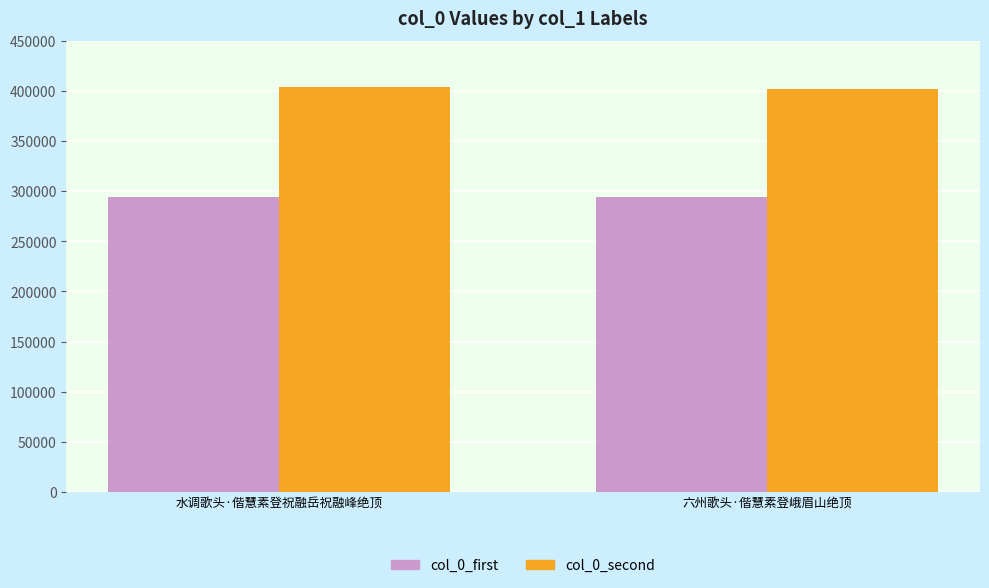

What is the average value of the col_0_first series?

293904